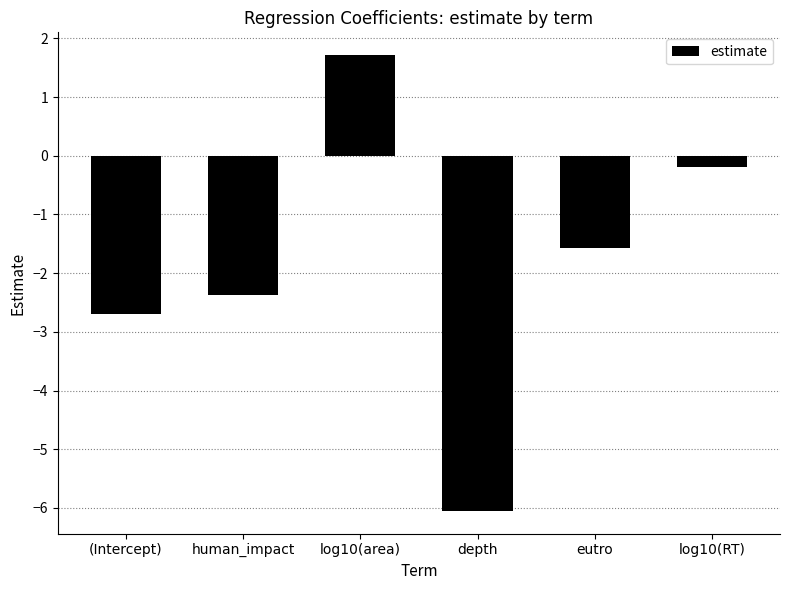

How many series are shown in this chart?

1